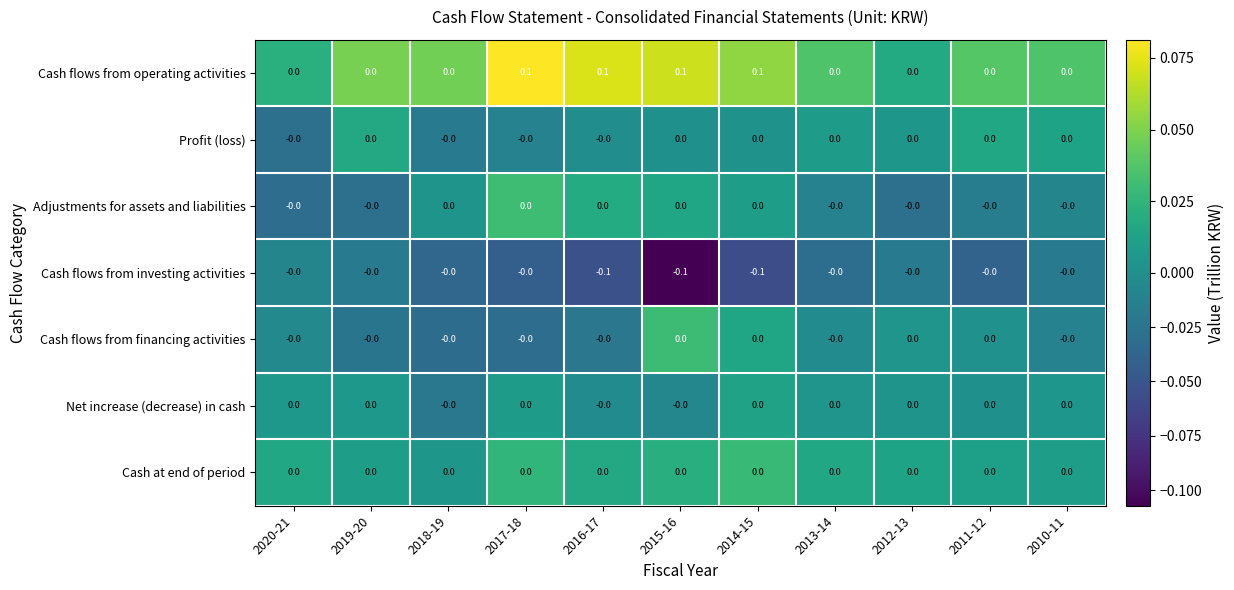

The Cash flows from investing activities series shows -0.1 at 2014-15. True or false?

True